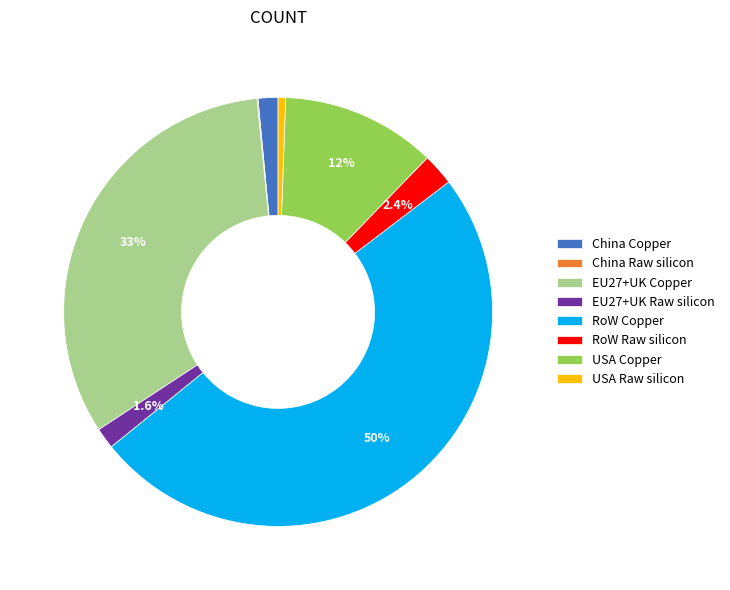

Does RoW Raw silicon represent more than half of the total?

No